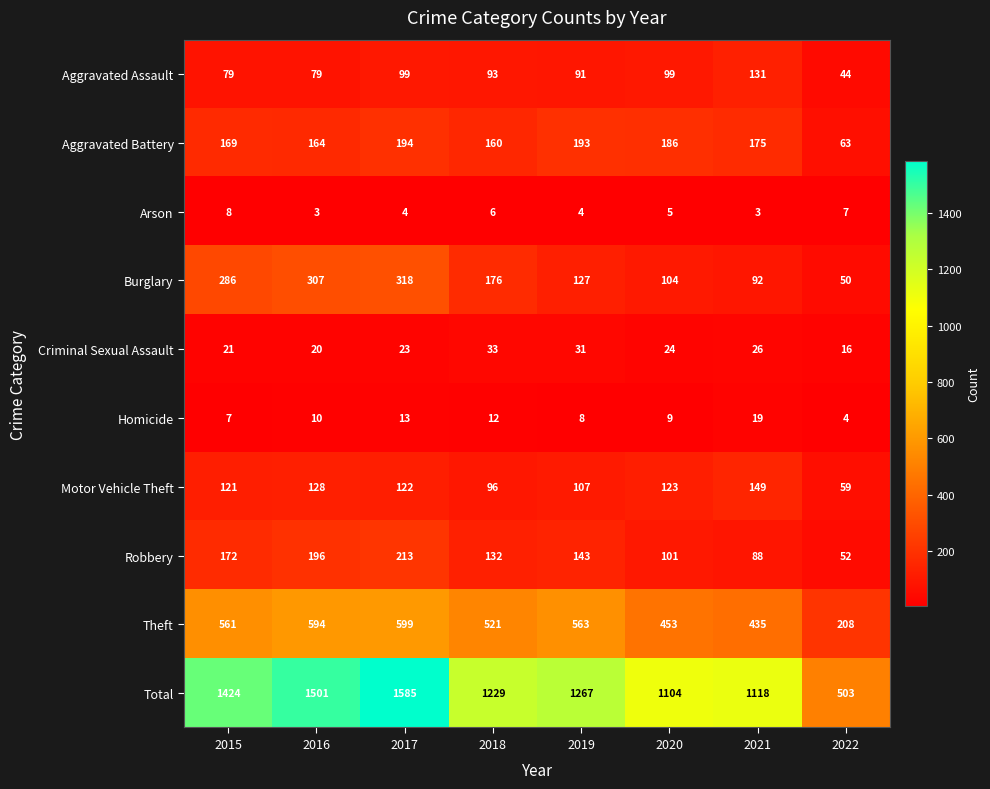

How many series are shown in this chart?

10